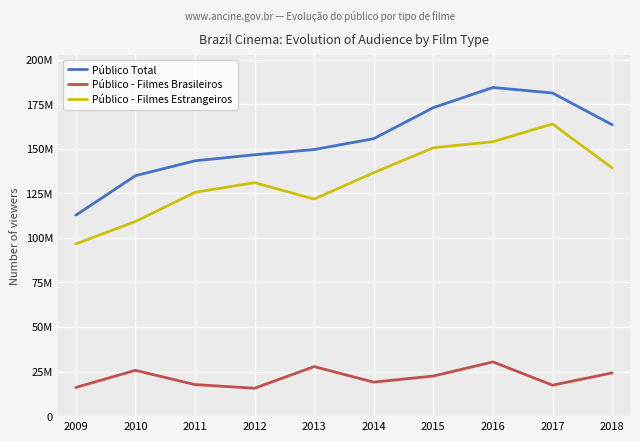

Does the chart have visible grid lines?

Yes